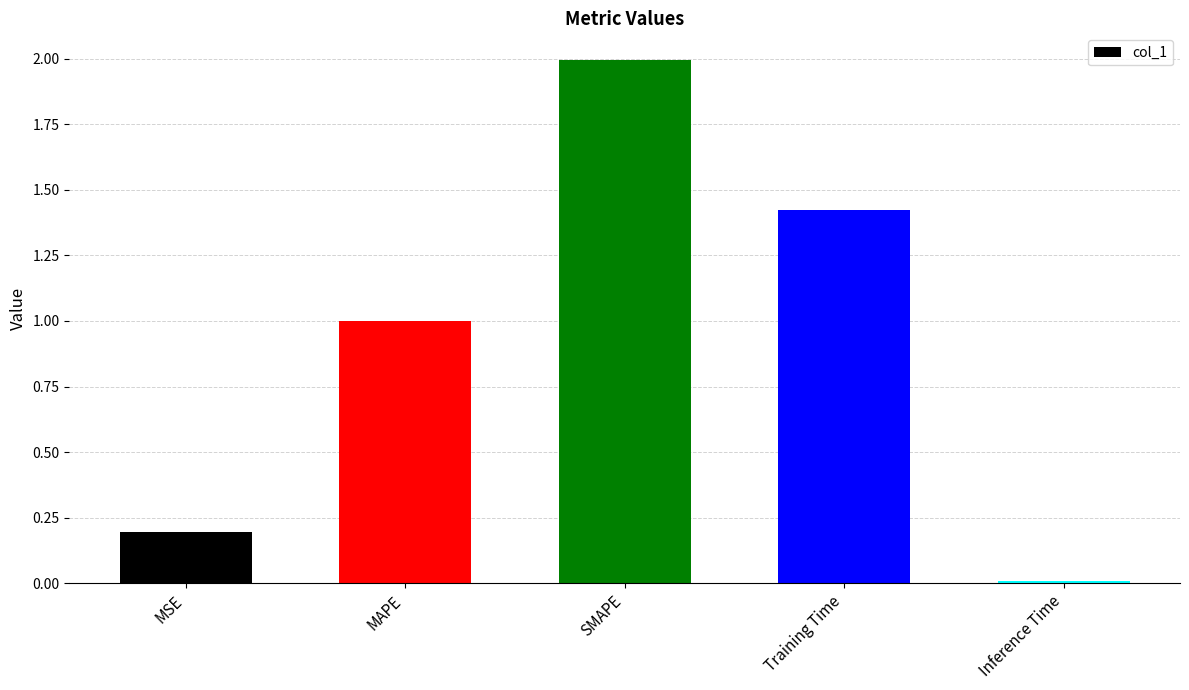

List the labels in order of value, smallest first.

Inference Time, MSE, MAPE, Training Time, SMAPE